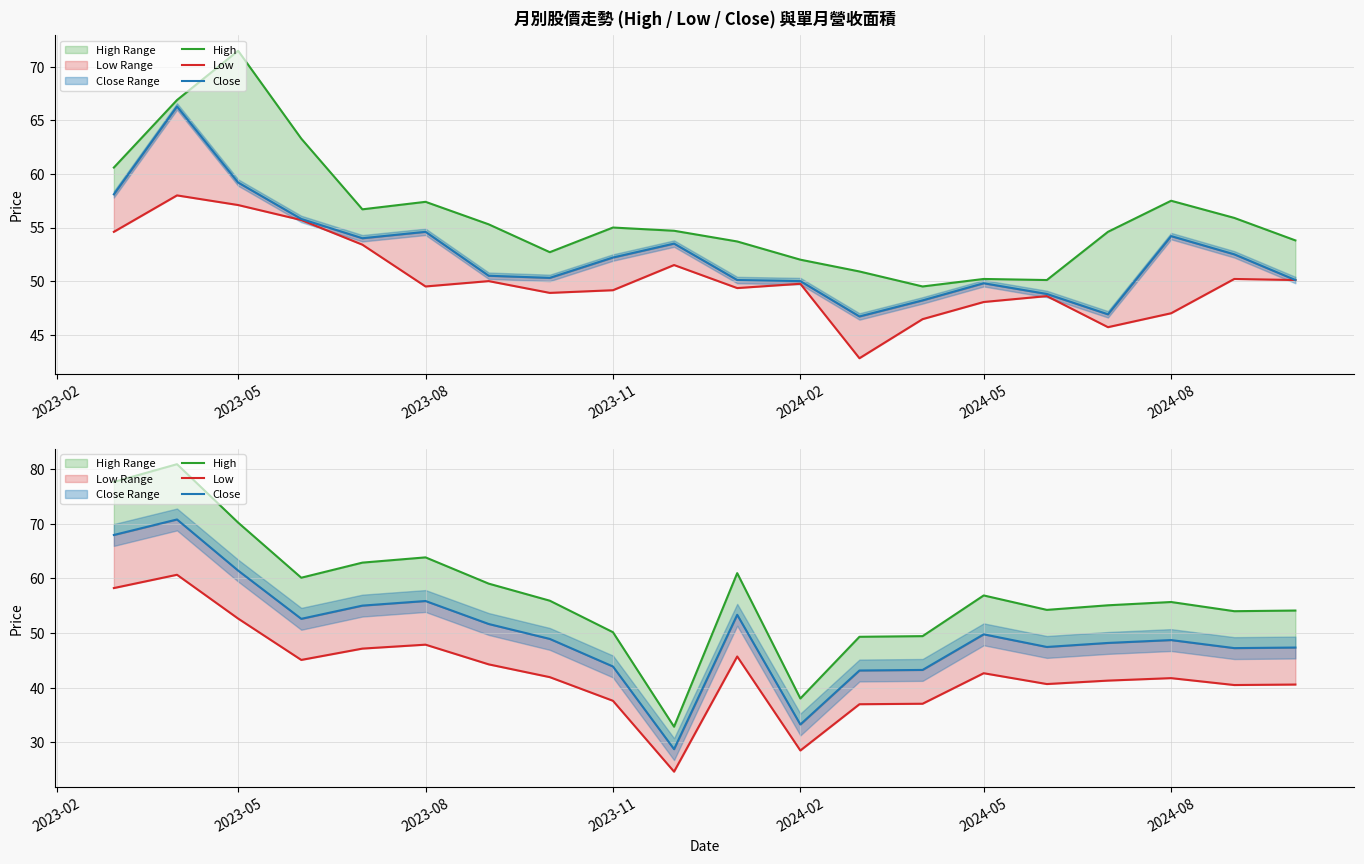

True or false: Close and High intersect in this chart.

False